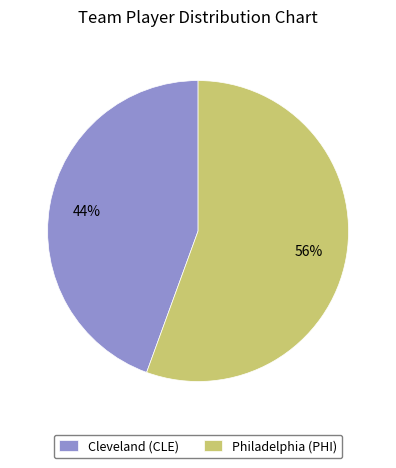

The Cleveland (CLE) slice represents 38% of the pie. True or false?

False